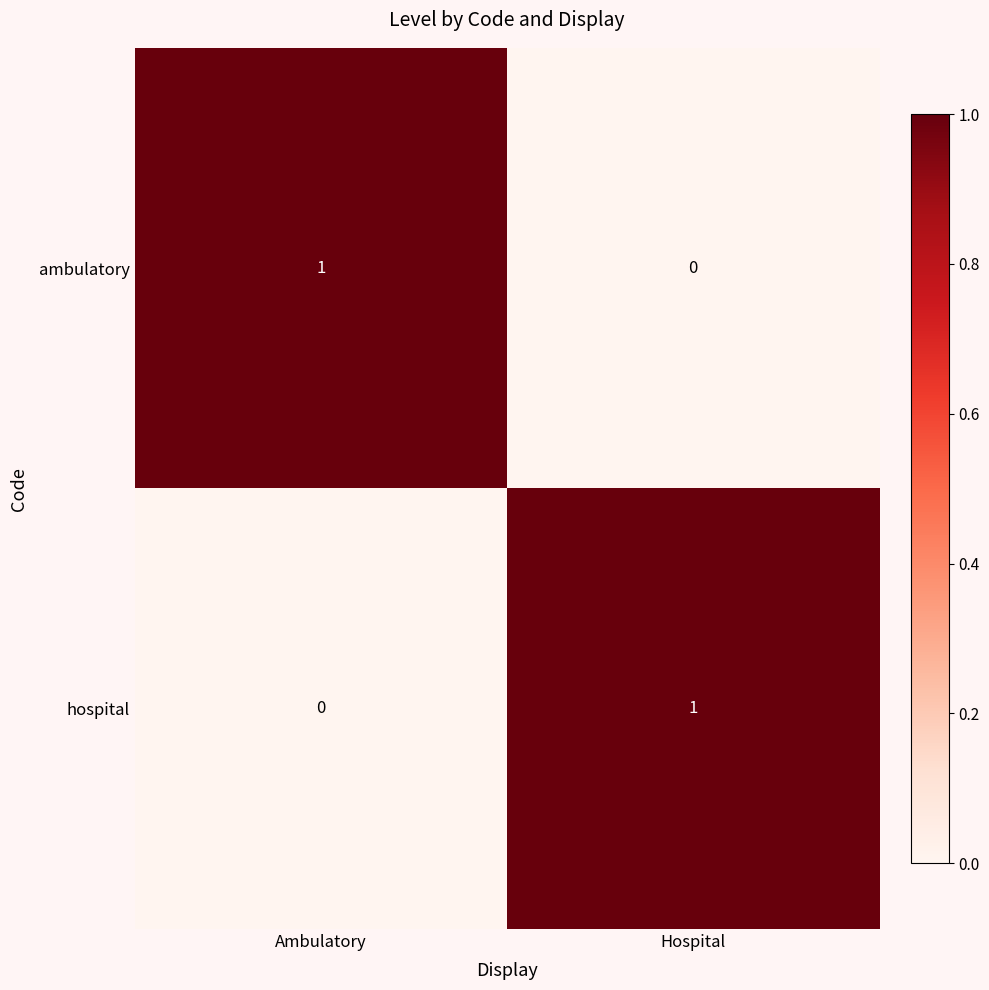

True or false: hospital has a value of 0 at Ambulatory.

True